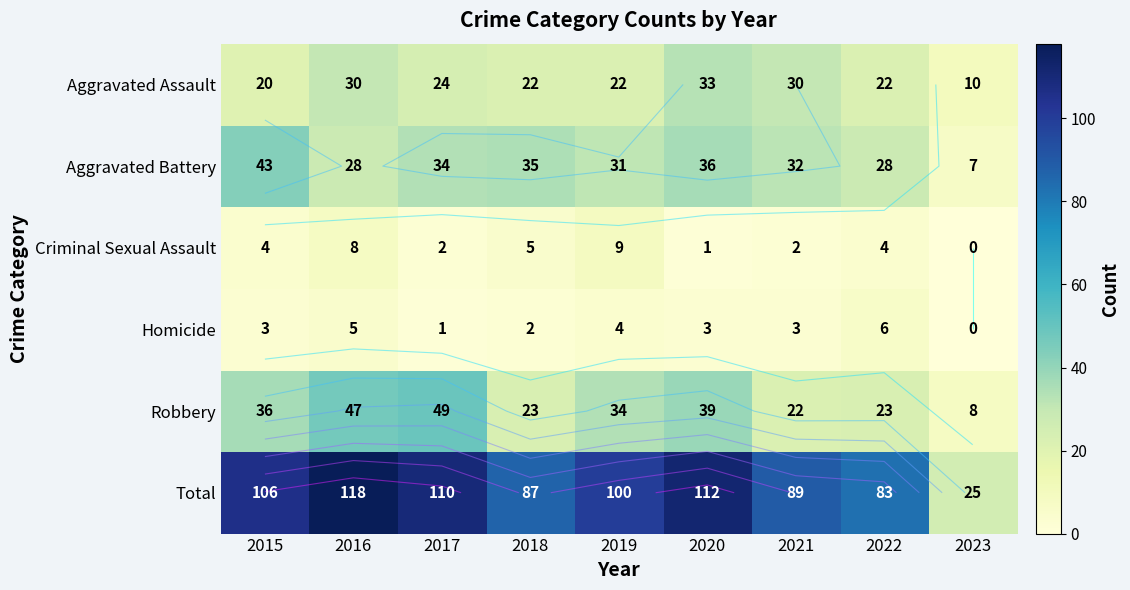

Between 2021 and 2023, which series saw the biggest shift?

Total